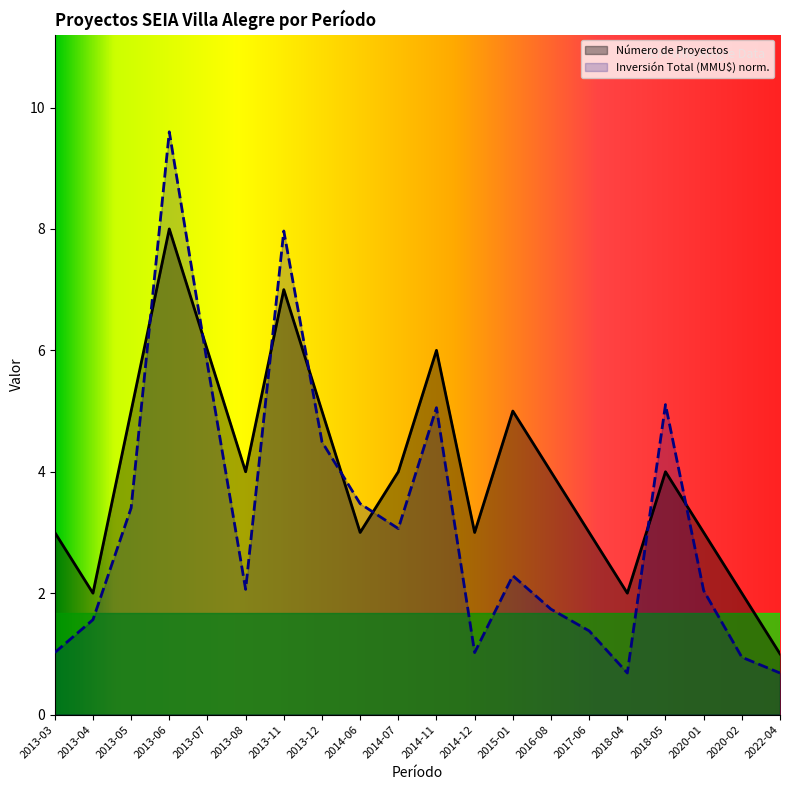

True or false: Inversión Total (MMU$) and Número de Proyectos intersect in this chart.

True